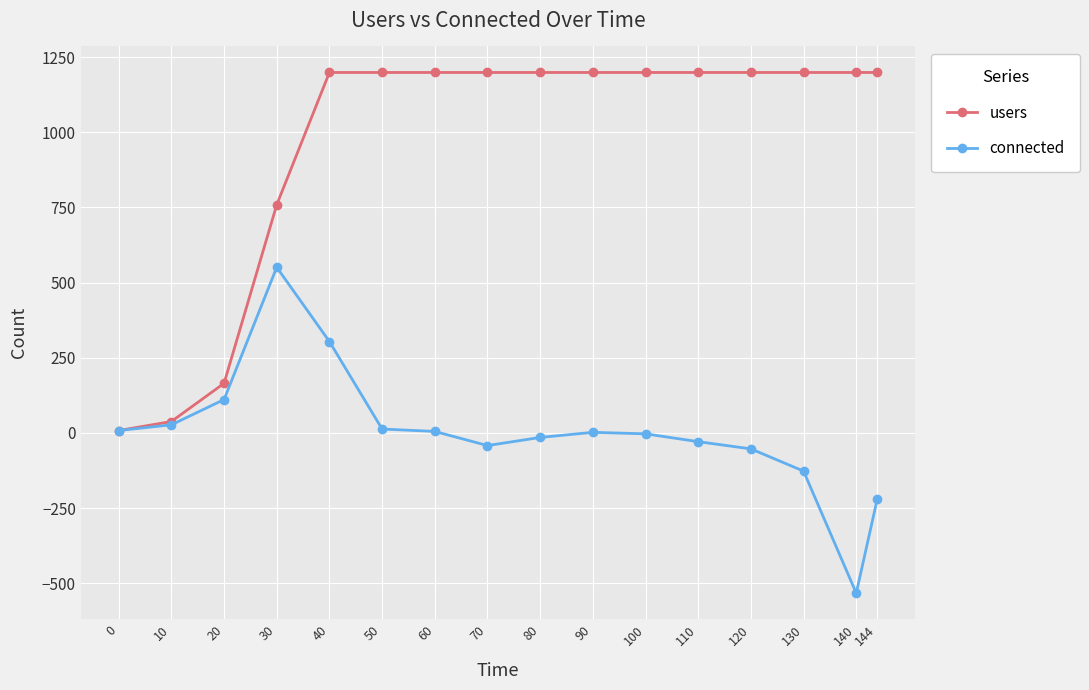

What is the value of the connected point at the 14th from the left?

-127